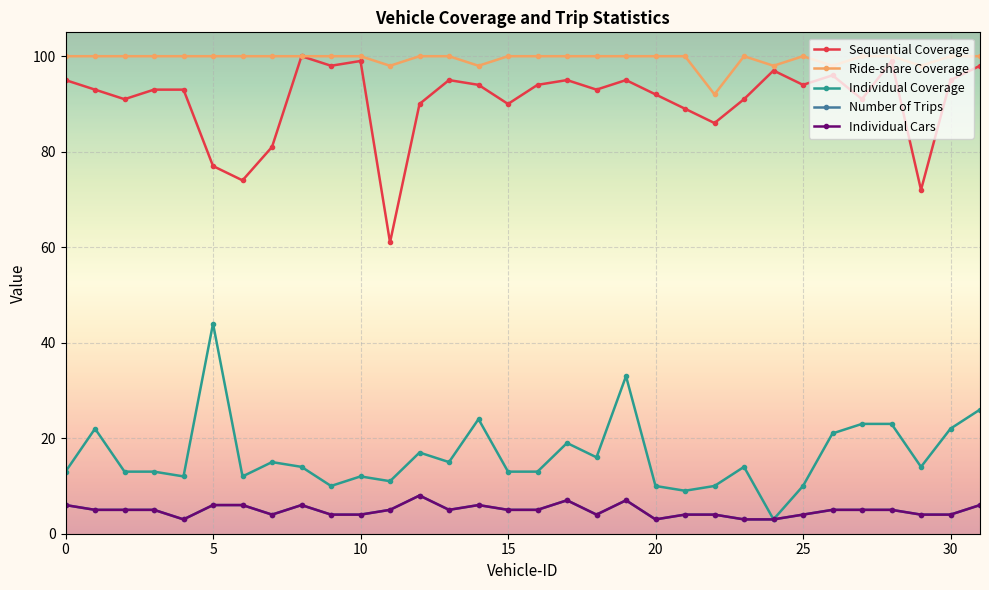

True or false: Individual Coverage and Sequential Coverage cross at least once.

False